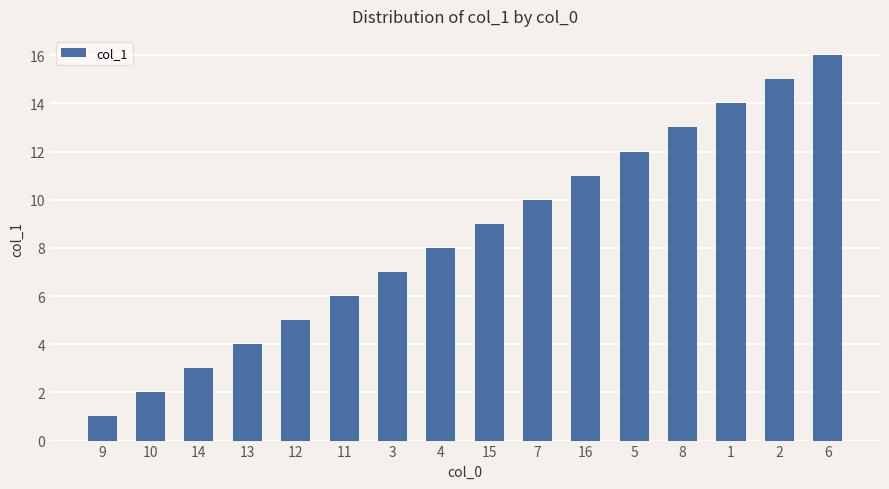

List the labels in order of value, smallest first.

9, 10, 14, 13, 12, 11, 3, 4, 15, 7, 16, 5, 8, 1, 2, 6